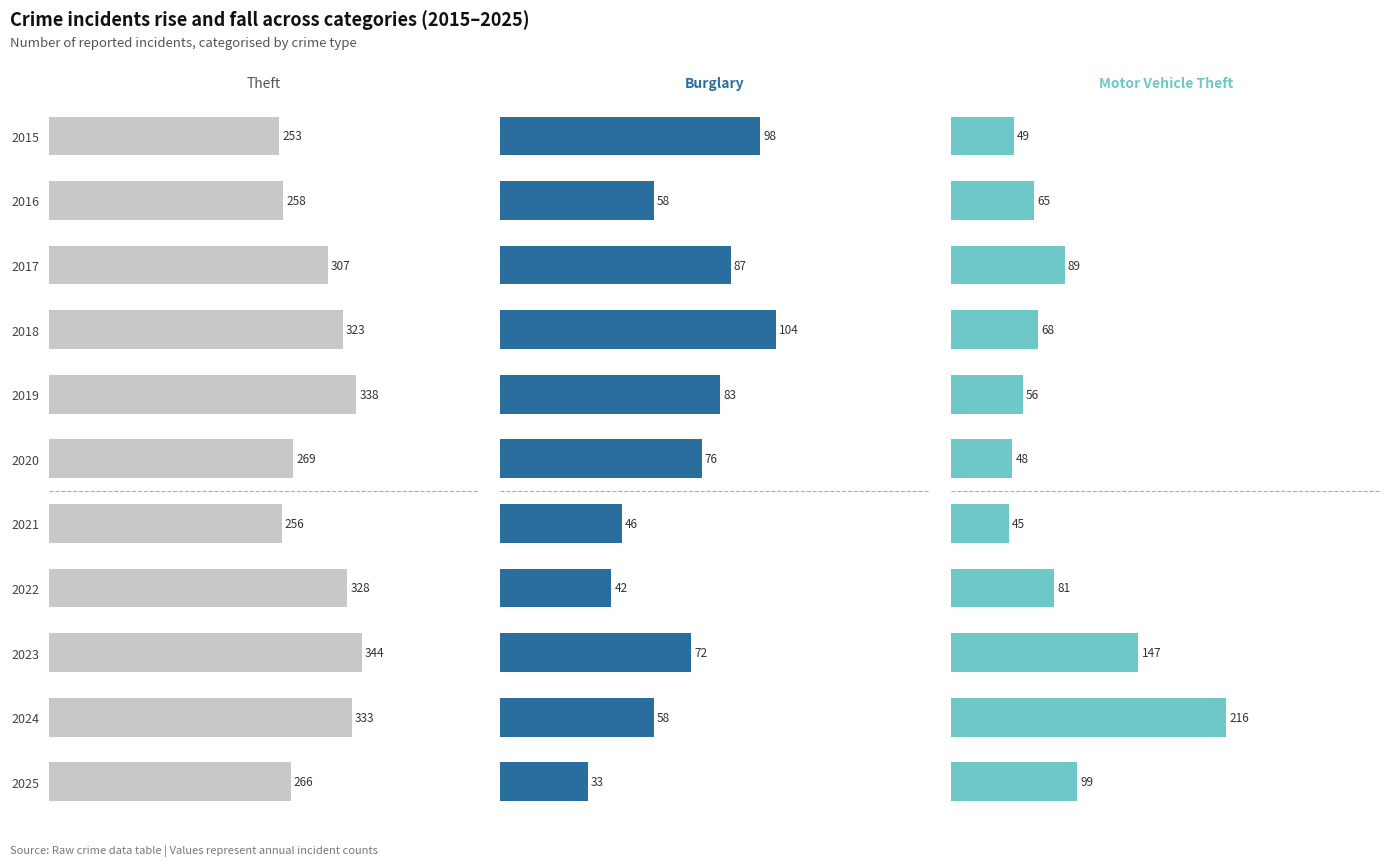

How many groups of bars are there?

11